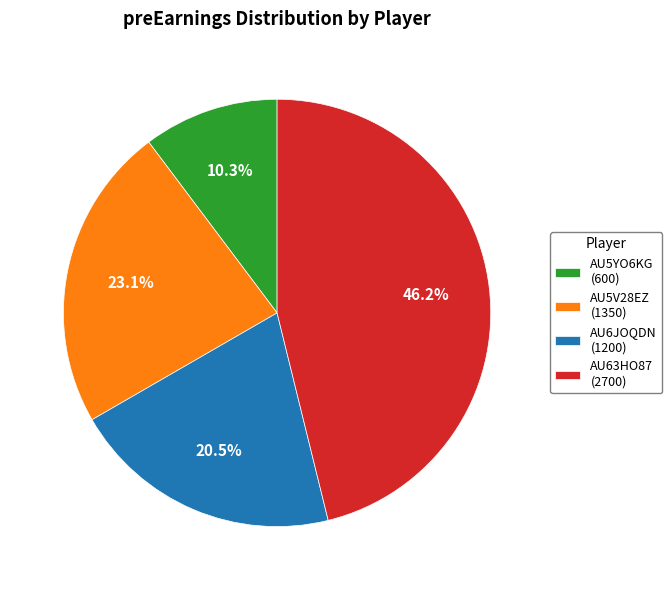

Do AU5V28EZ (1350) and AU63HO87 (2700) together represent more than half of the pie?

Yes